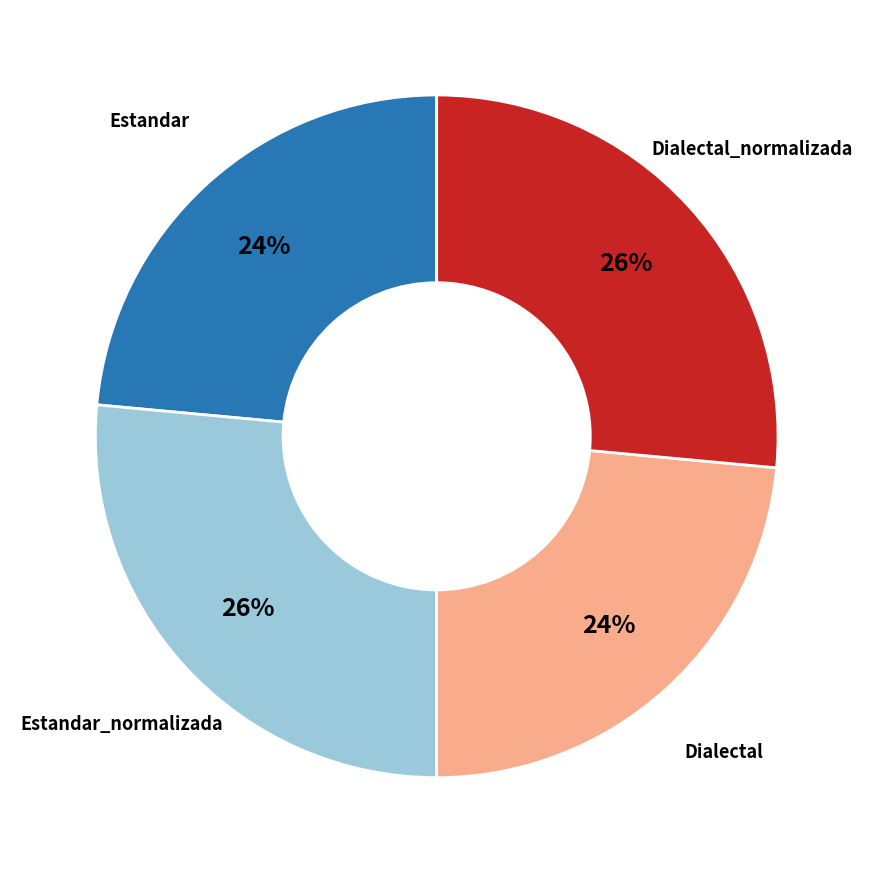

To the nearest percent, what is the average slice percentage?

25%